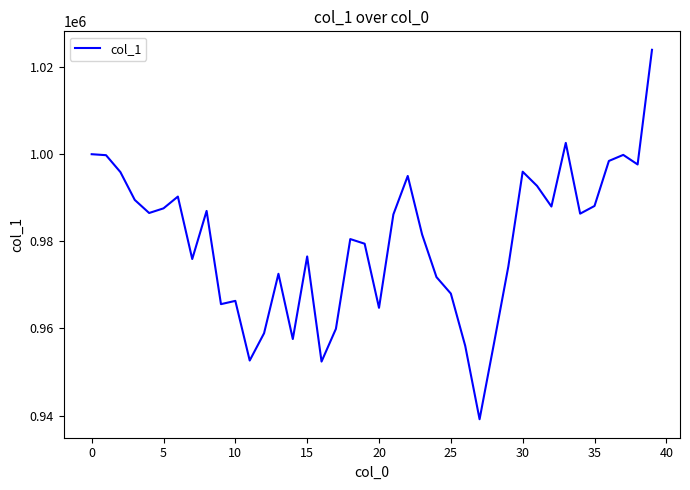

How many lines are shown in the chart?

1